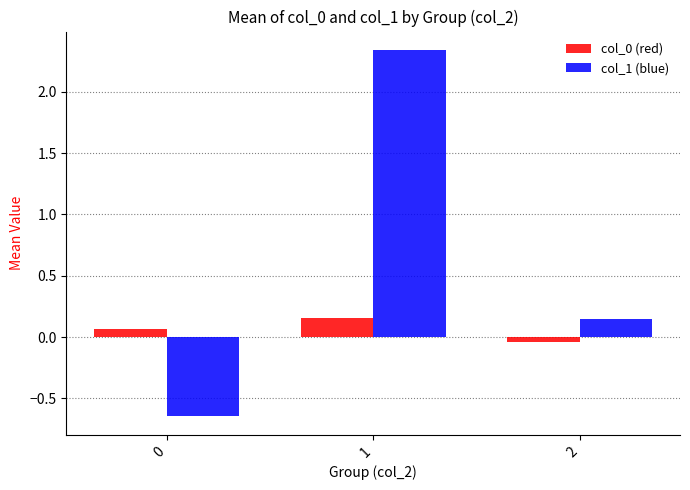

Count the number of data series in this chart.

2